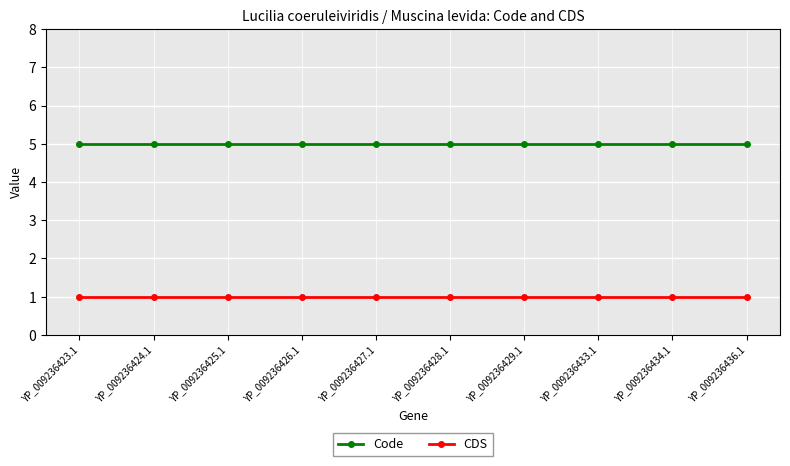

What is the label of the 6th point from the right?

YP_009236427.1